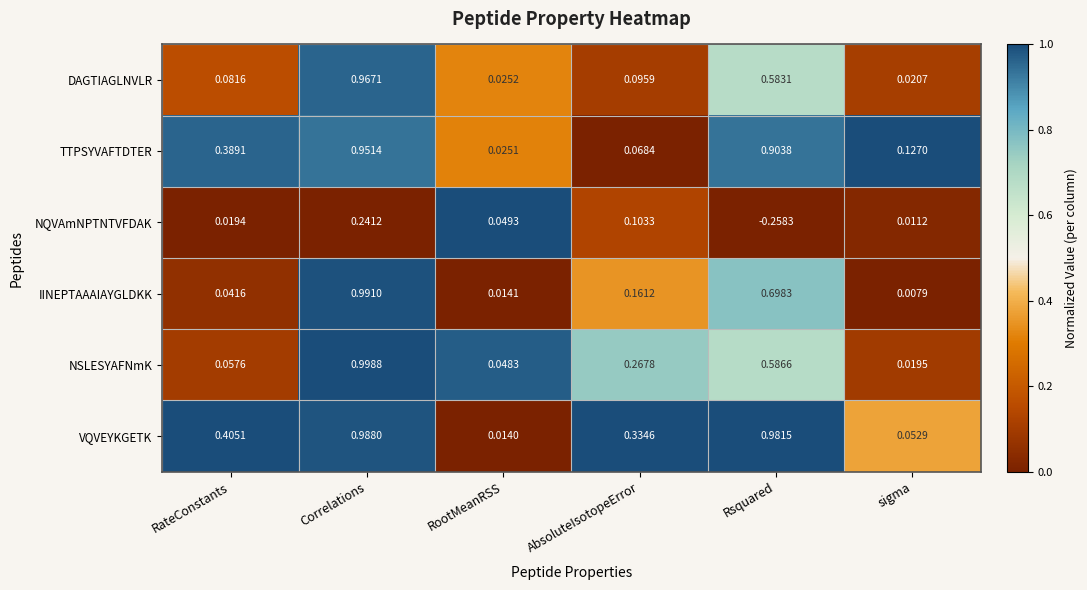

Which label corresponds to the smallest value in the chart?

Rsquared